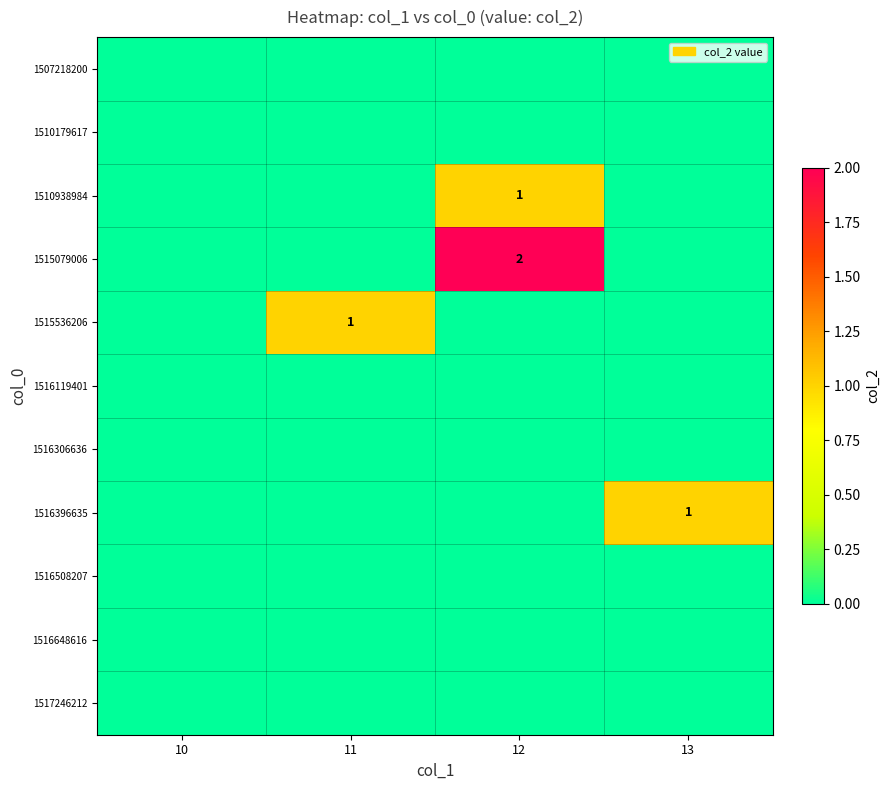

What is the greatest value displayed?

2